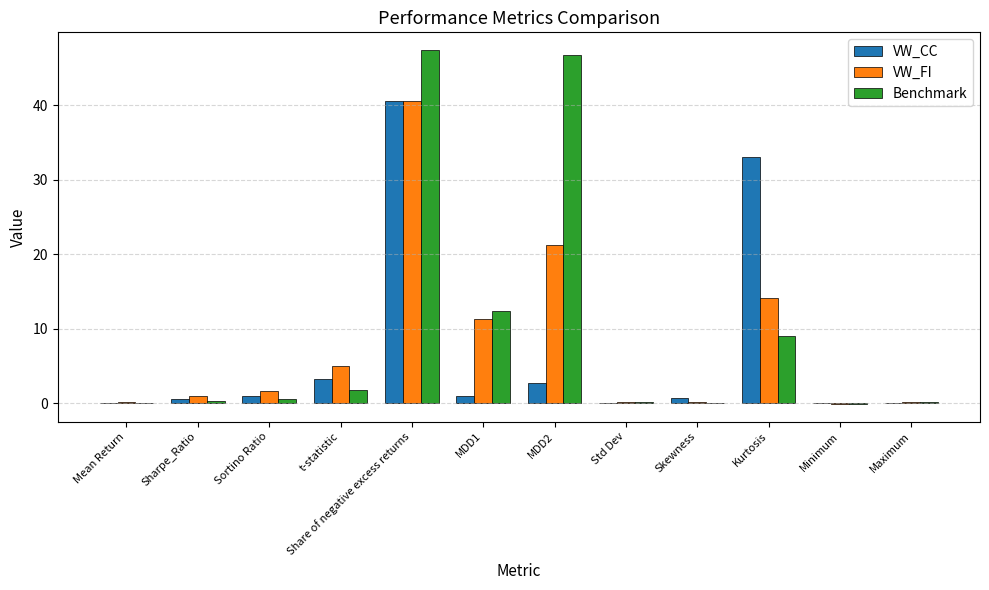

Which series changed the most between Sortino Ratio and MDD2?

Benchmark